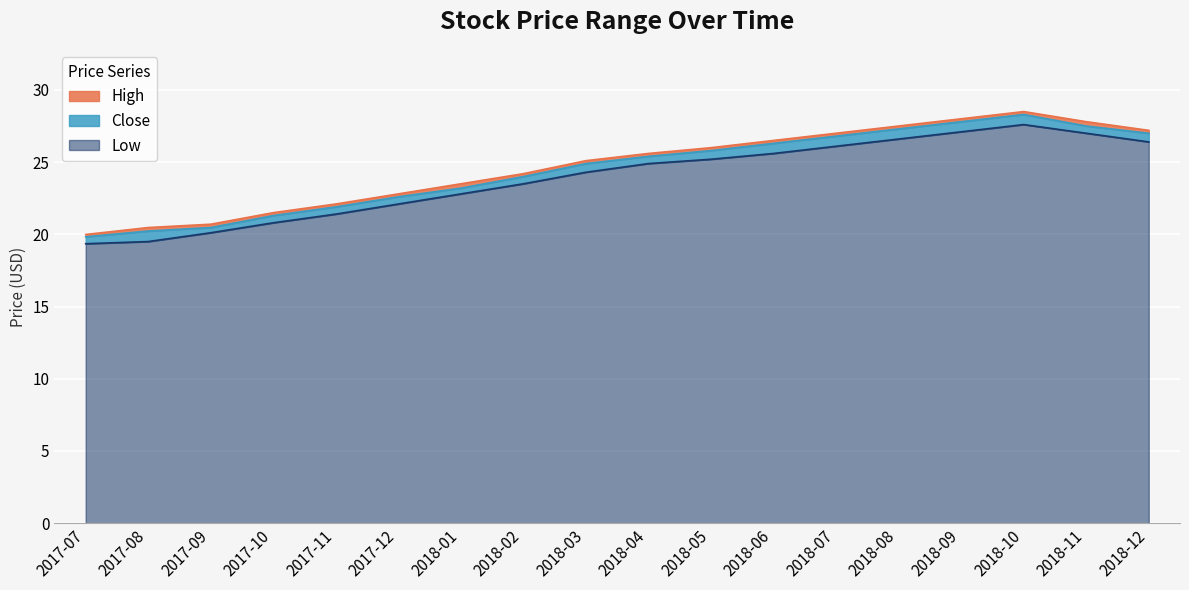

True or false: Low has a value of 26.4 at 2018-12.

True